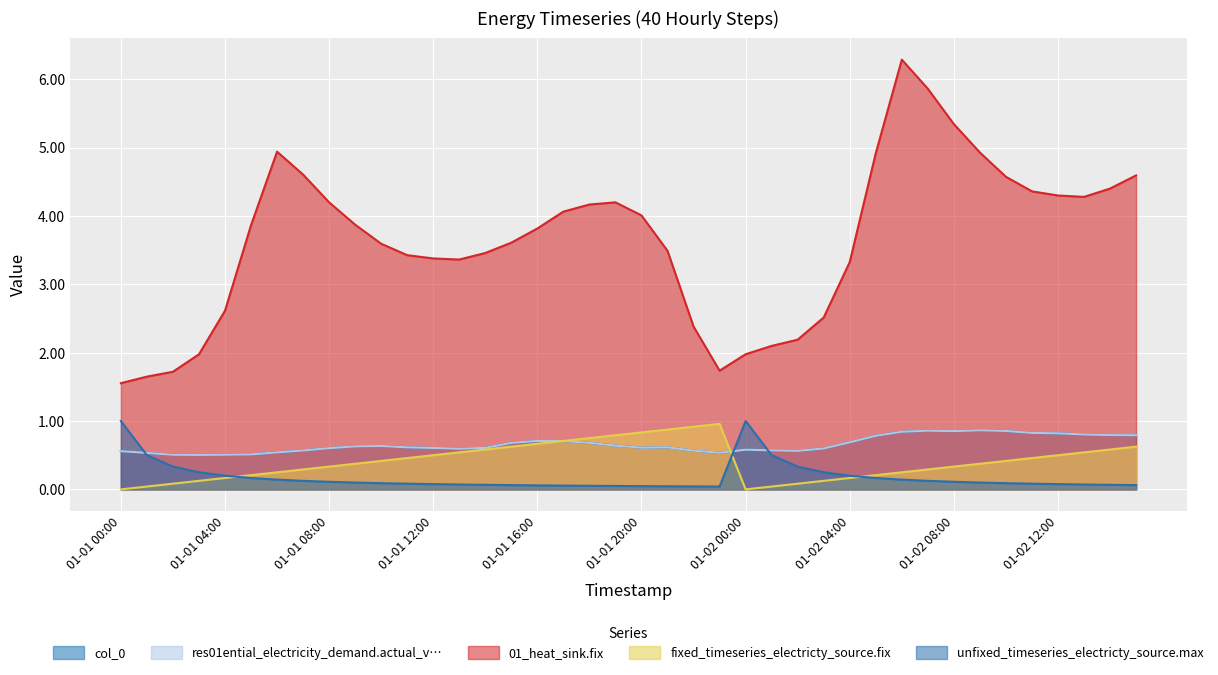

What is the highest value of the res01ential_electricity_demand.actual_v… series?

0.9